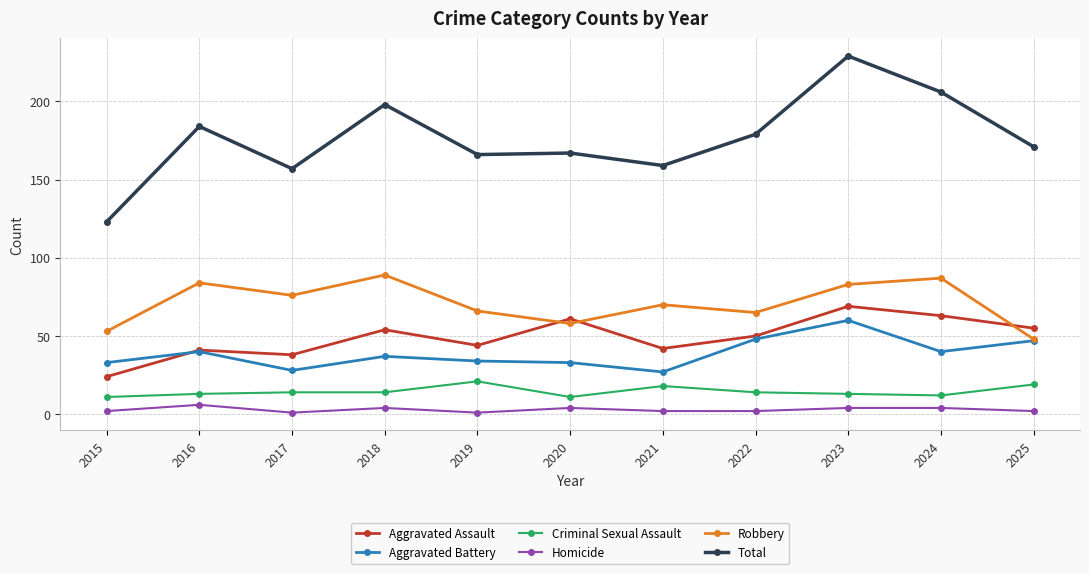

True or false: Total and Criminal Sexual Assault cross at least once.

False